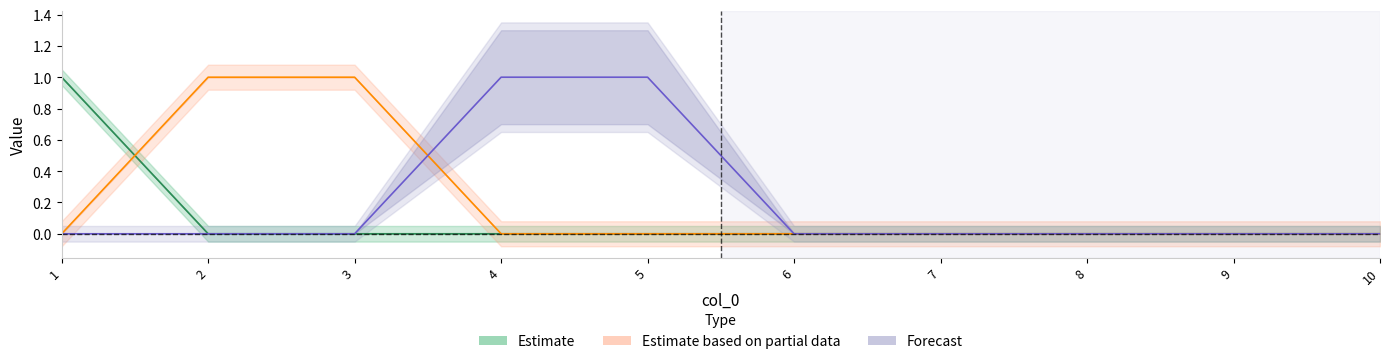

What is the spread (max minus min) of values at 5?

1